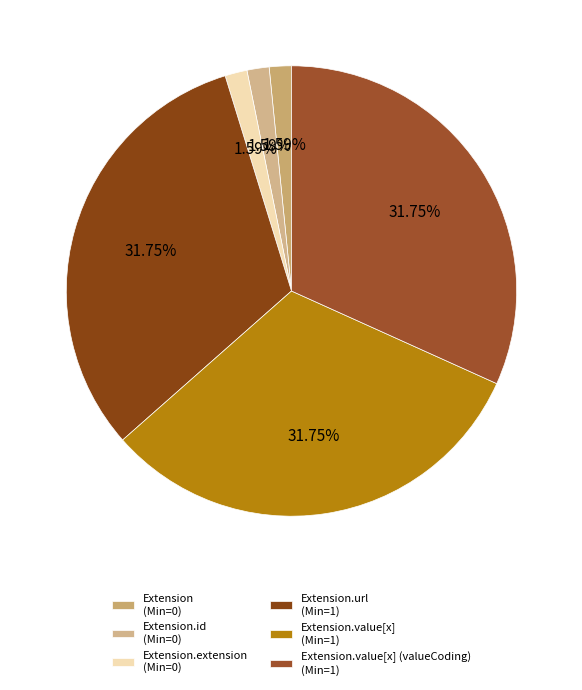

Rank the categories by value from lowest to highest.

Extension, Extension.id, Extension.extension, Extension.url, Extension.value[x], Extension.value[x] (valueCoding)